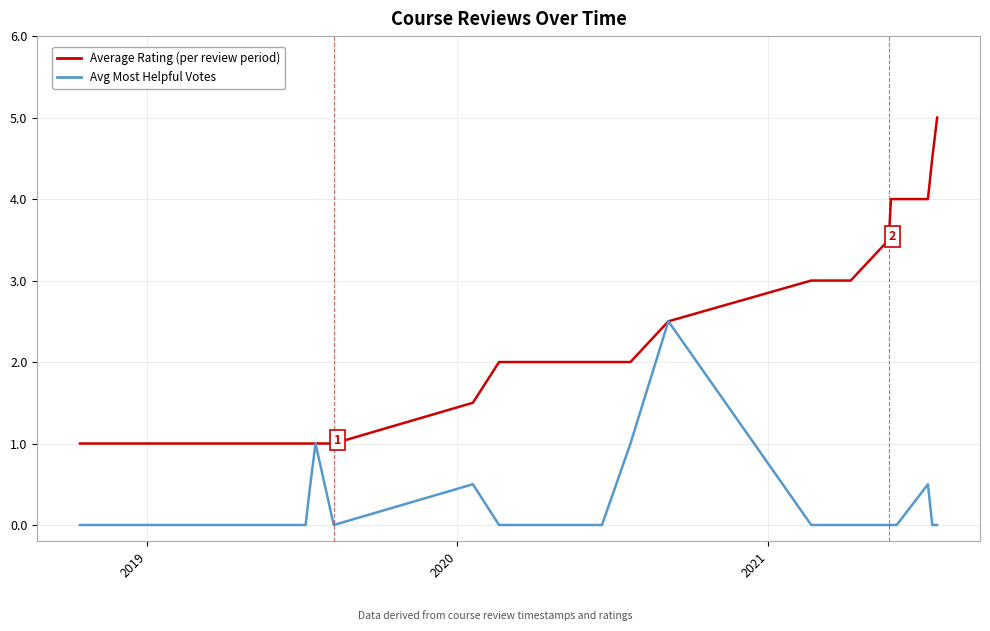

Which series has the widest spread of values?

Average Rating (per review period)